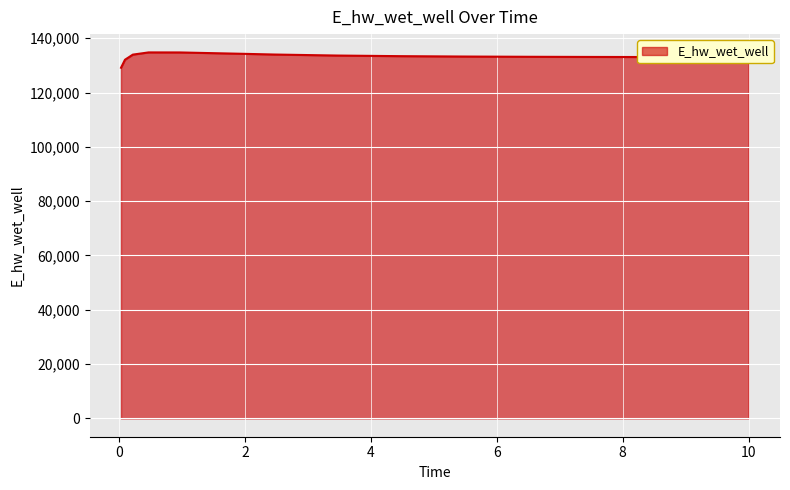

What is the smallest value displayed?

129120.9